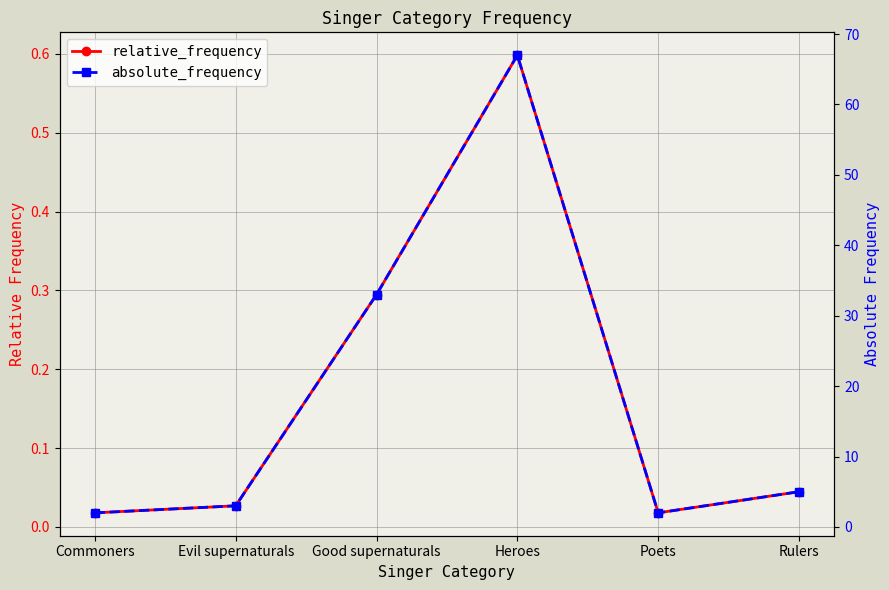

True or false: absolute_frequency has more than 1 interior local peaks.

False